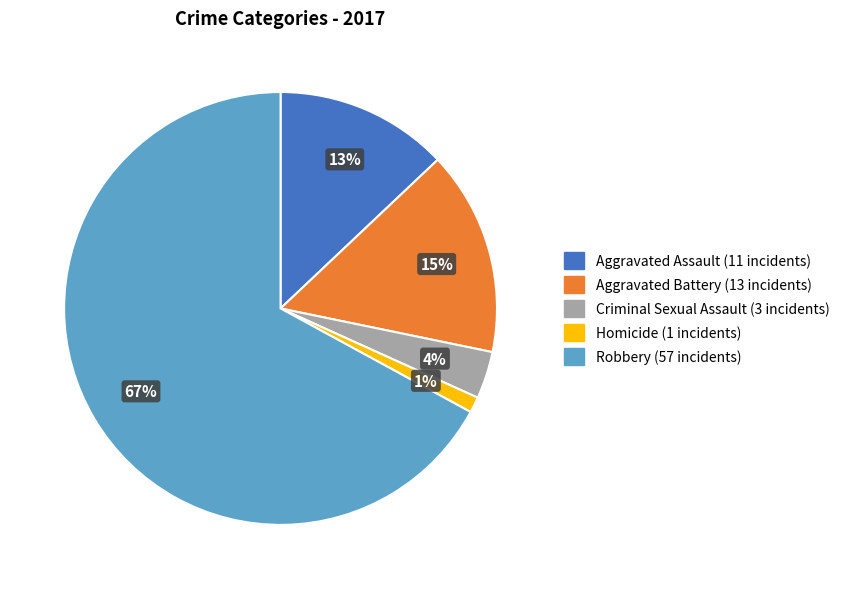

Which slice is the smallest?

Homicide